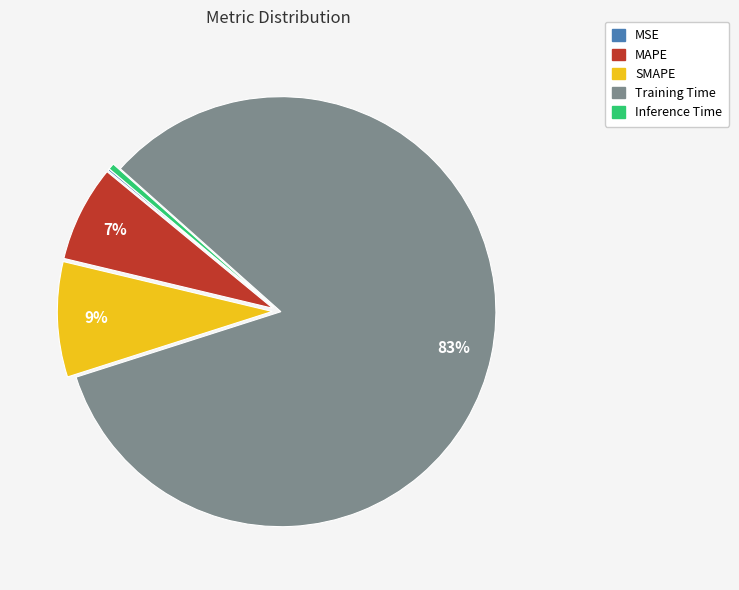

Which slice is the largest?

Training Time